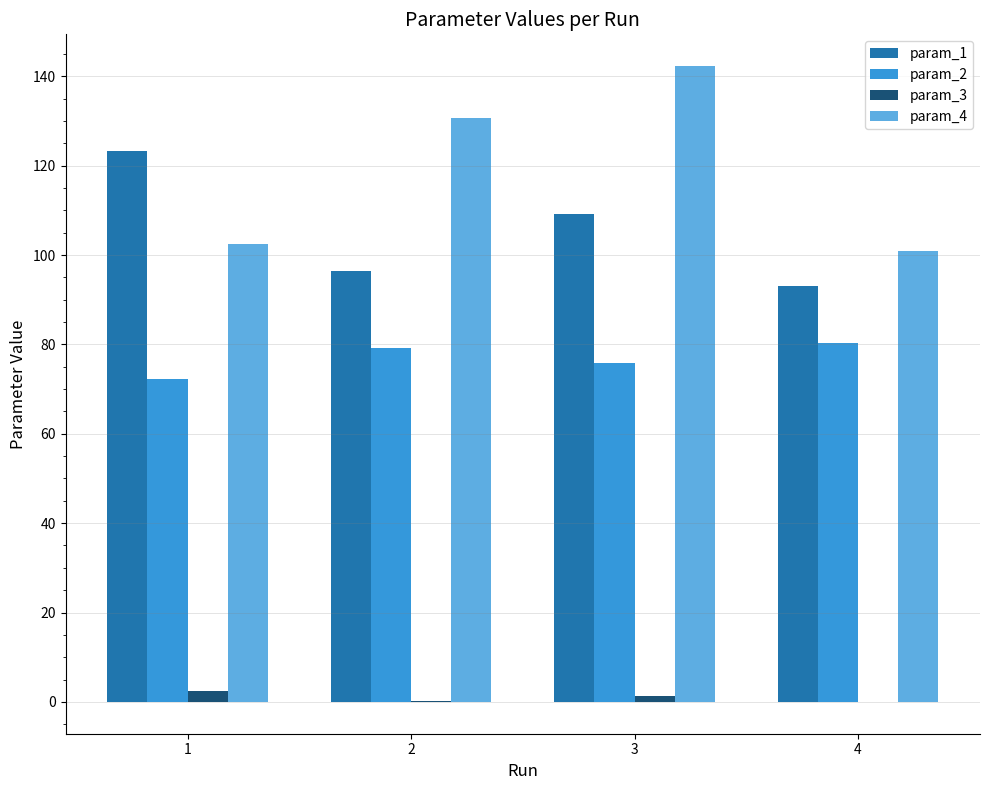

Which series has the largest total across all categories?

param_4